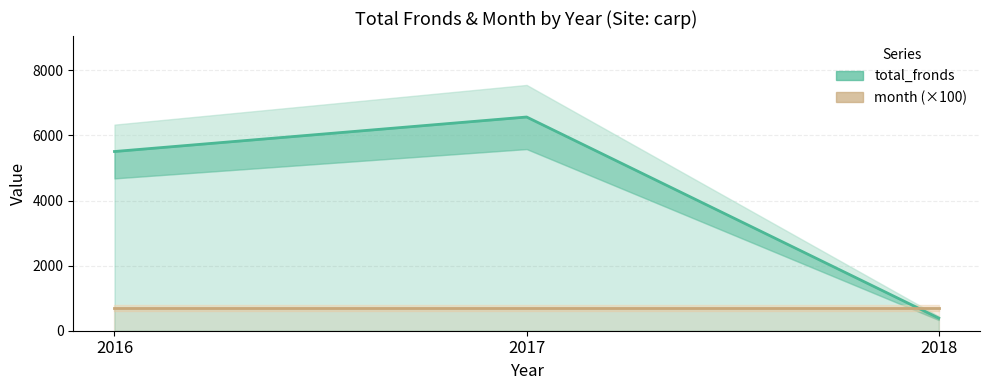

The total_fronds series shows 387 at 2018. True or false?

True